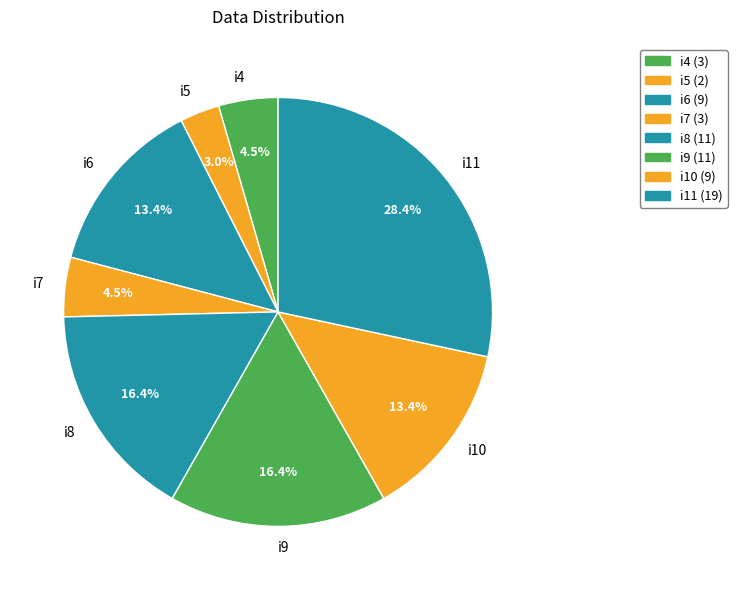

Which slice is the smallest?

i5